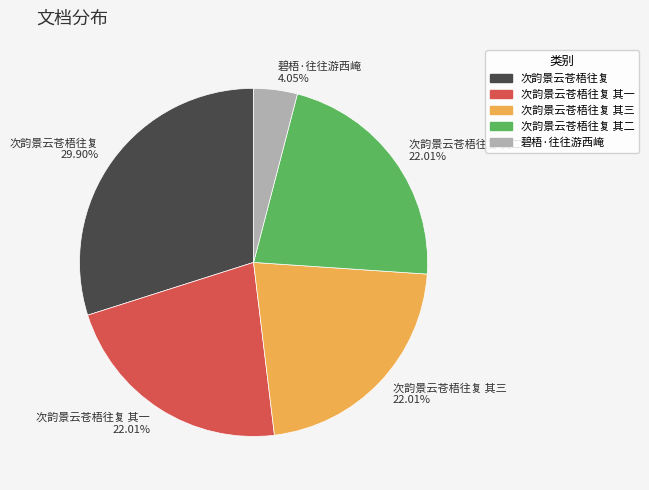

The 碧梧·往往游西崦 slice represents 4% of the pie. True or false?

True